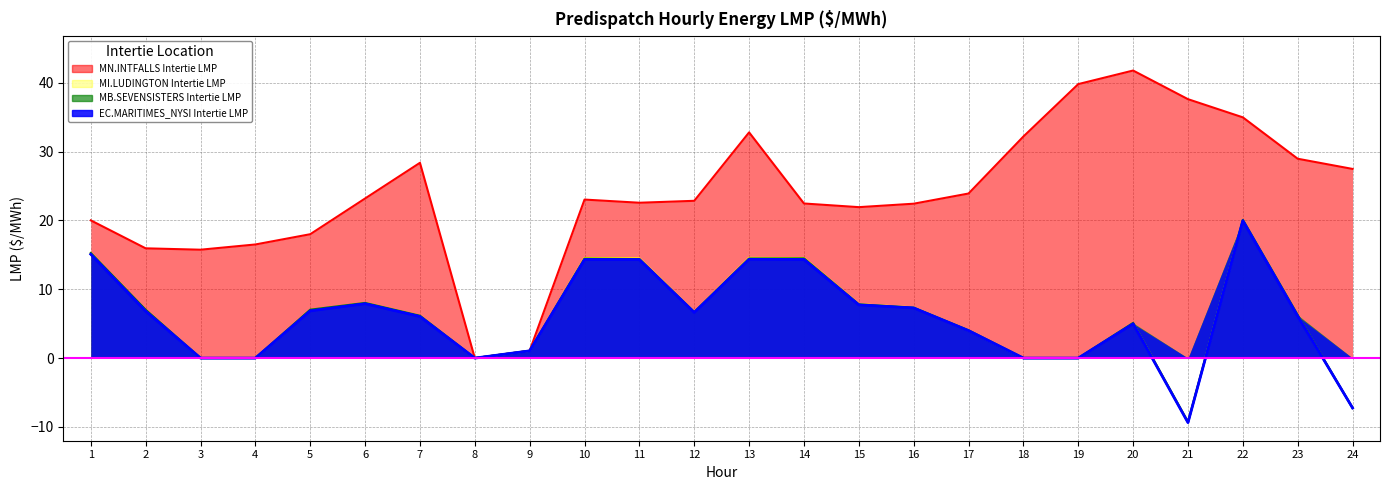

Reading left to right, list all the values displayed in this chart.

EC.MARITIMES_NYSI Intertie LMP: 1=15.1	2=6.8	3=0.0	4=0.0	5=6.9	6=7.9	7=6.0	8=0.0	9=1.1	10=14.3	11=14.3	12=6.6	13=14.4	14=14.3	15=7.7	16=7.3	17=4.0	18=0.0	19=0.0	20=5.0	21=-9.4	22=20.0	23=6.1	24=-7.2
MB.SEVENSISTERS Intertie LMP: 1=15.3	2=7.0	3=0.0	4=0.0	5=7.0	6=8.0	7=6.2	8=0.0	9=1.1	10=14.4	11=14.4	12=6.7	13=14.4	14=14.5	15=7.8	16=7.3	17=4.0	18=0.0	19=0.0	20=5.1	21=-9.3	22=20.1	23=6.3	24=-7.2
MN.INTFALLS Intertie LMP: 1=20.0	2=15.9	3=15.7	4=16.5	5=18.0	6=23.2	7=28.4	8=0.0	9=1.1	10=23.0	11=22.6	12=22.8	13=32.8	14=22.4	15=21.9	16=22.4	17=23.9	18=32.2	19=39.8	20=41.8	21=37.6	22=35.0	23=28.9	24=27.5
MI.LUDINGTON Intertie LMP: 1=15.2	2=6.9	3=0.0	4=0.0	5=6.9	6=8.0	7=6.1	8=0.0	9=1.1	10=14.5	11=14.5	12=6.7	13=14.6	14=14.5	15=7.8	16=7.4	17=4.0	18=0.0	19=0.0	20=5.1	21=-9.2	22=20.1	23=6.2	24=-7.2